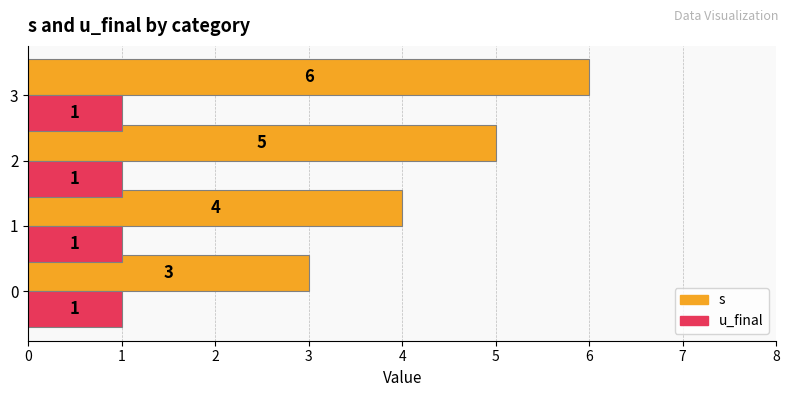

At 0, list the series in order from largest to smallest.

s, u_final